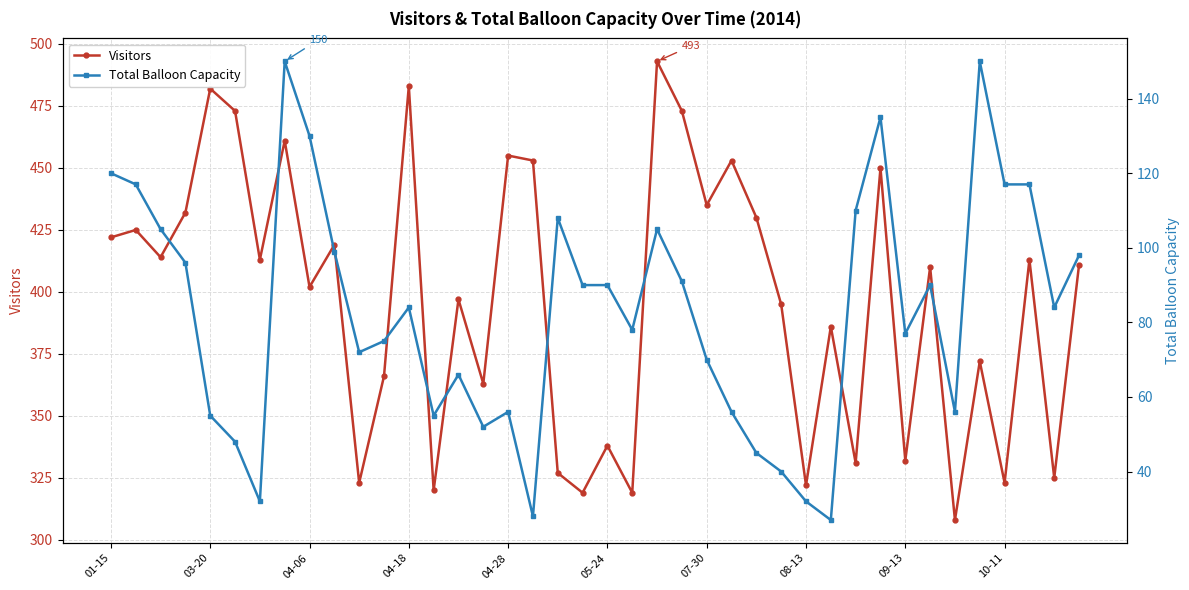

Between 14 and 39, which series saw the biggest shift?

Total Balloon Capacity